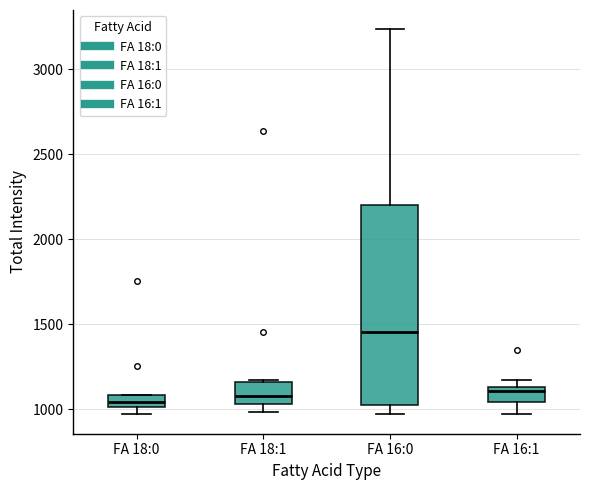

Where is the upper edge of the box for FA 18:0 on the y-axis? The values are not printed on the chart, so give them approximately, as read against the axis.

1100